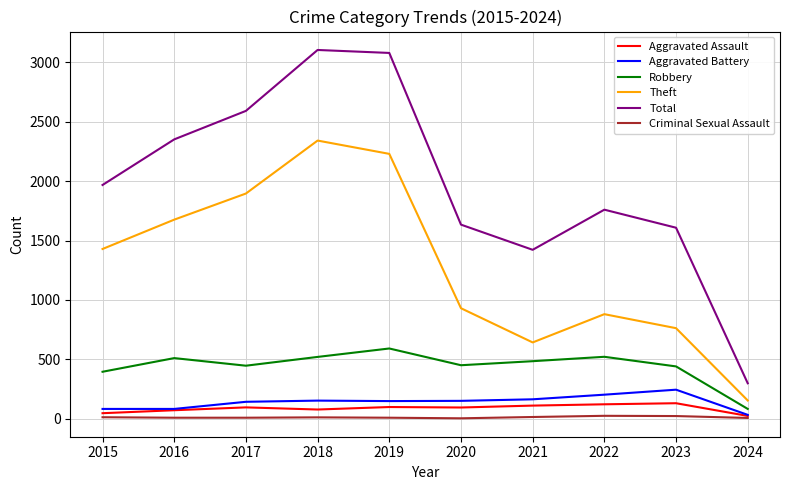

At how many categories does at least one series exceed 2720?

2